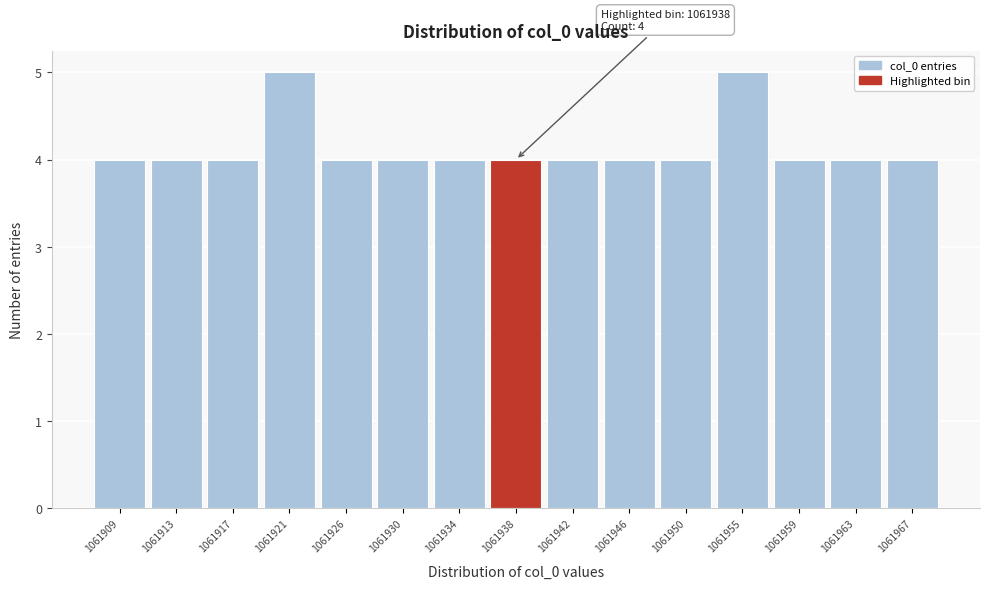

Reading left to right, list all the values displayed in this chart.

1061909=4	1061913=4	1061917=4	1061921=5	1061926=4	1061930=4	1061934=4	1061938=4	1061942=4	1061946=4	1061950=4	1061955=5	1061959=4	1061963=4	1061967=4